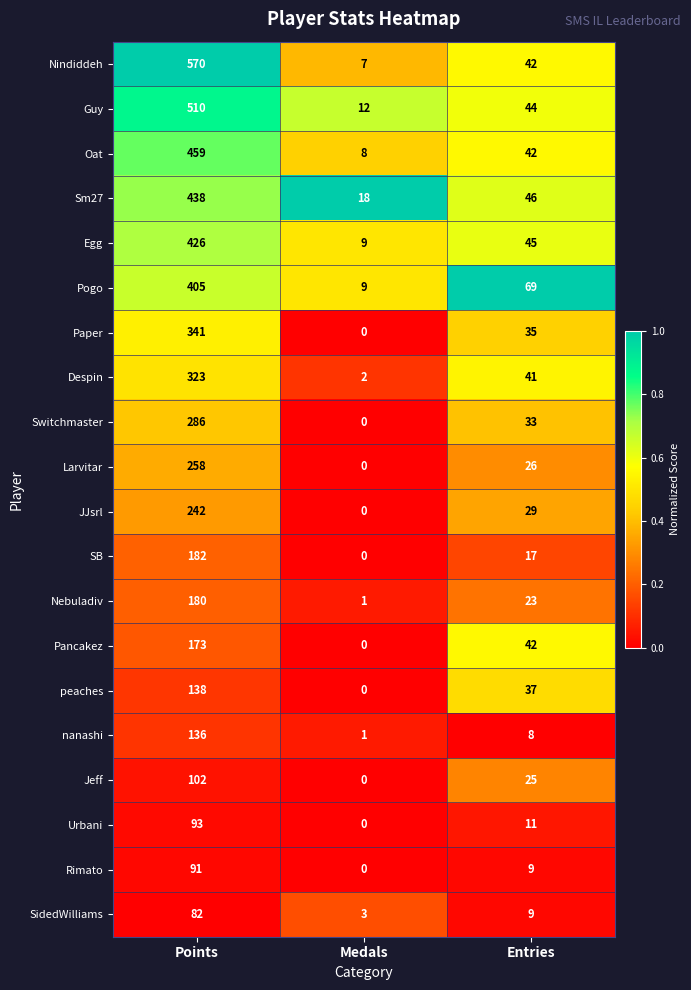

Where is peaches nearest to the value 69?

Entries